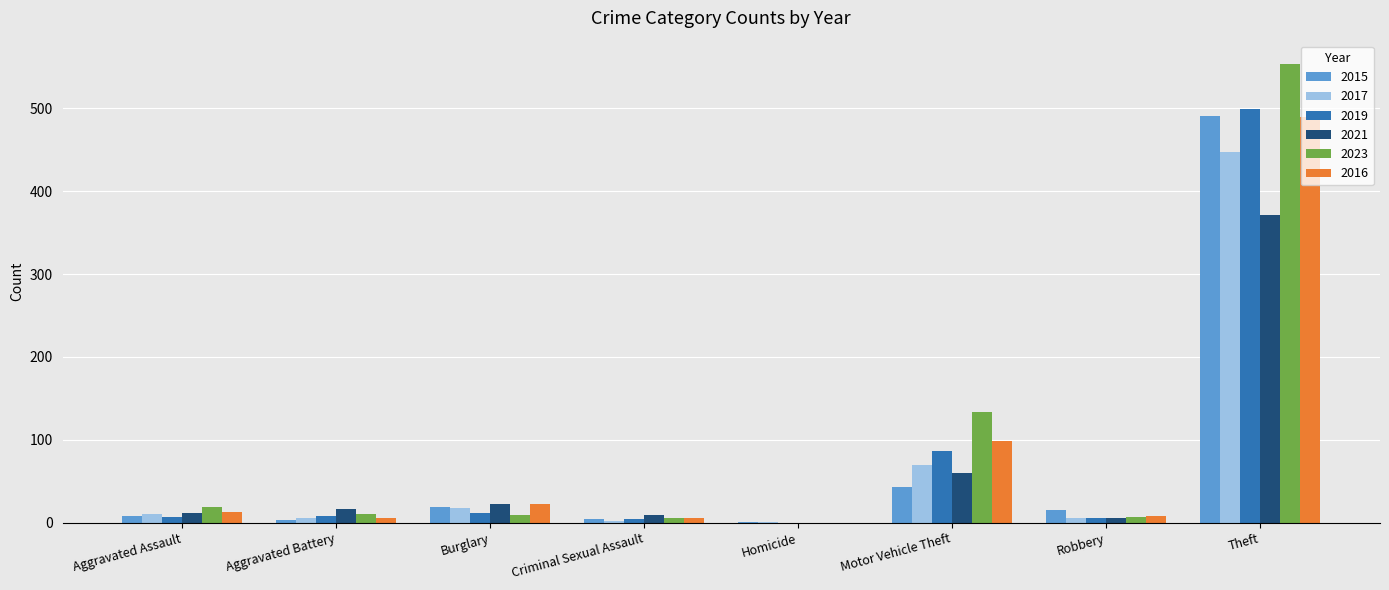

What is the maximum value shown in the chart?

554